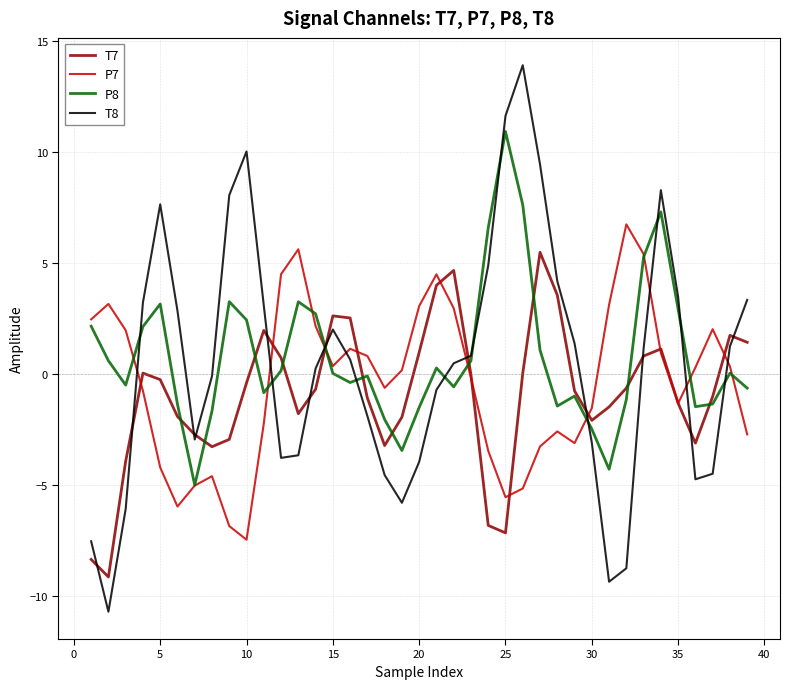

Which series has the largest total across all categories?

P8